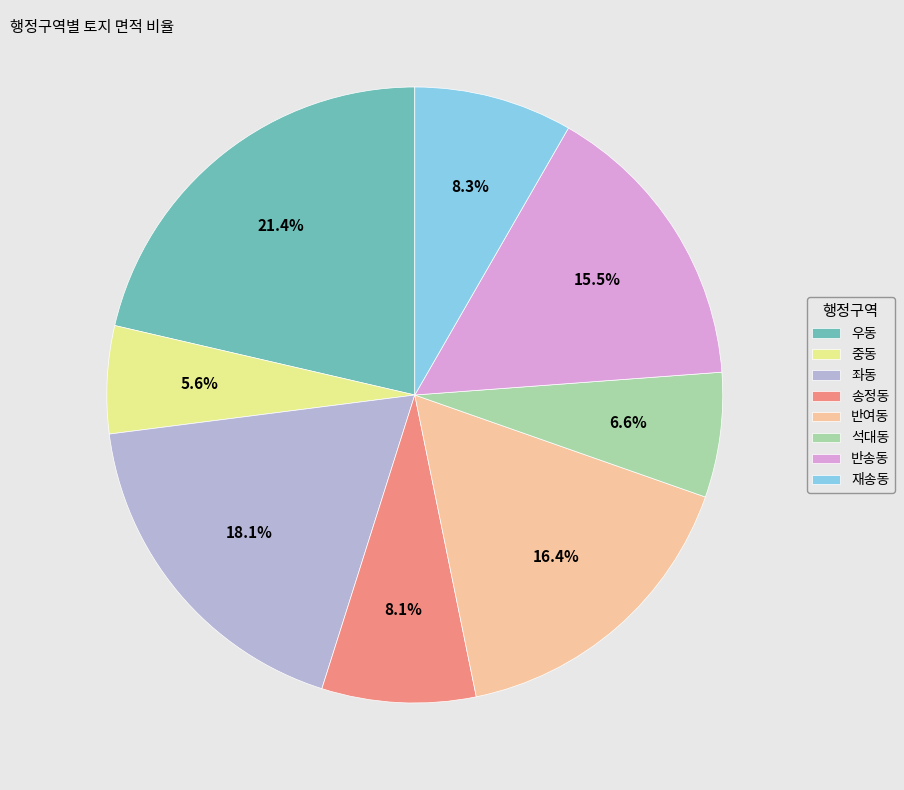

Is there any slice that represents more than half of the pie?

No